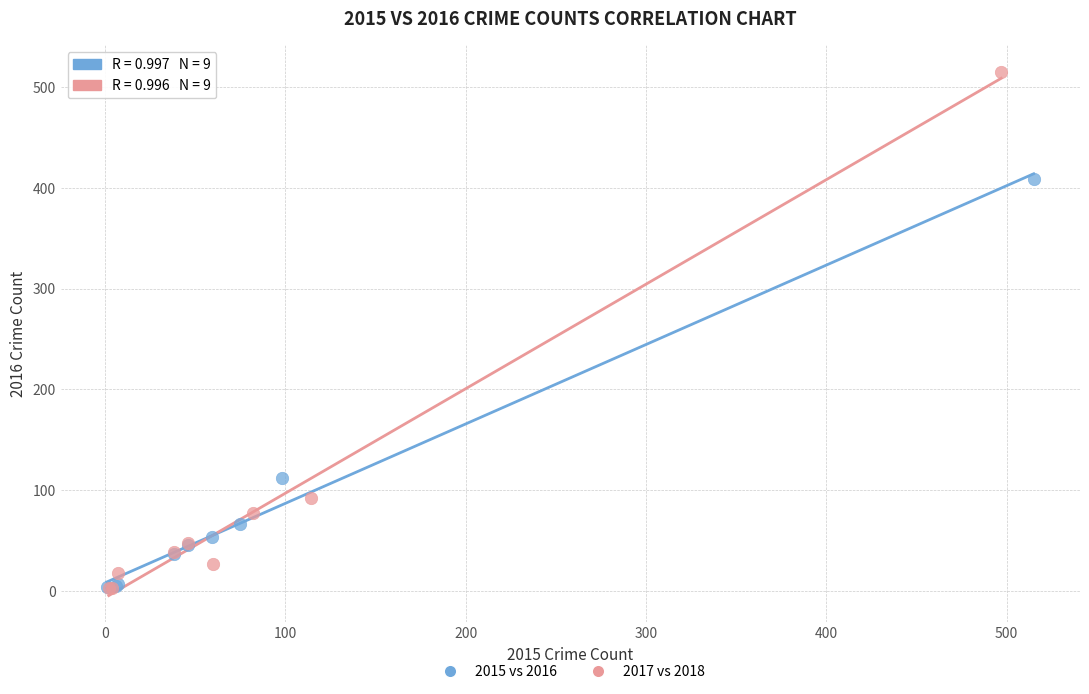

Which series has the widest spread of Y values?

2017 vs 2018